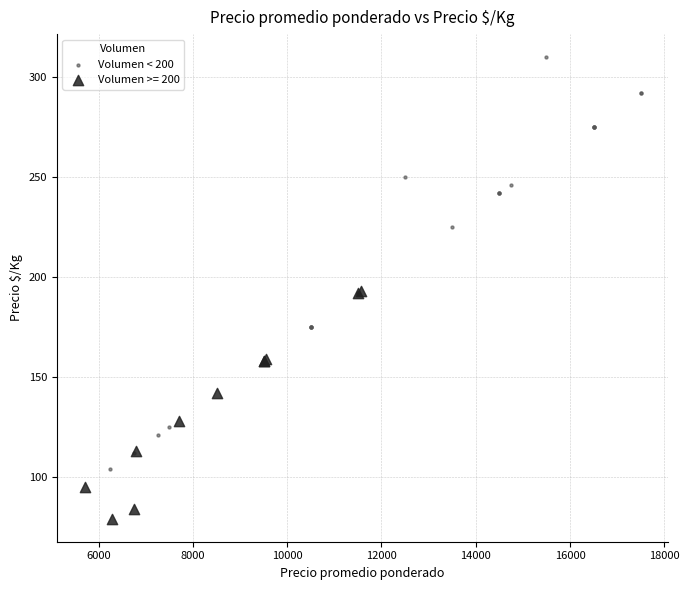

Which series reaches the minimum Y coordinate?

Volumen >= 200